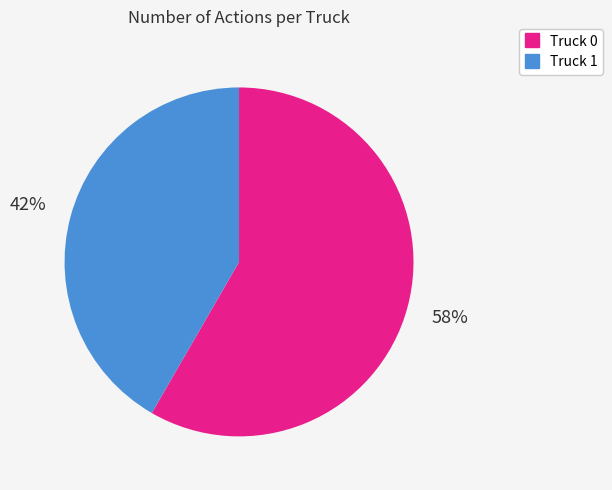

What is the smallest slice in the pie chart?

Truck 1